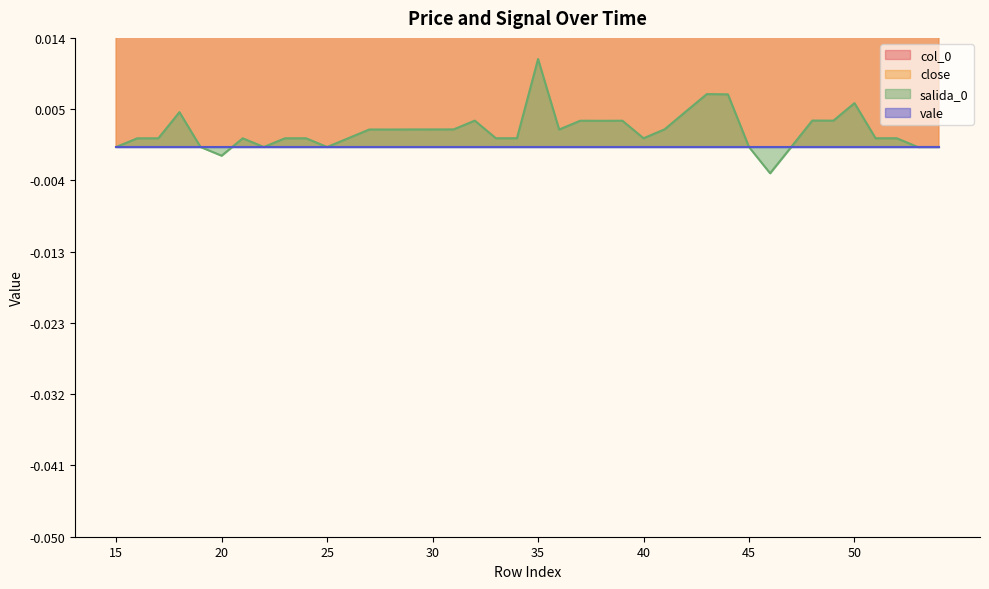

At how many categories does at least one series exceed 2?

40